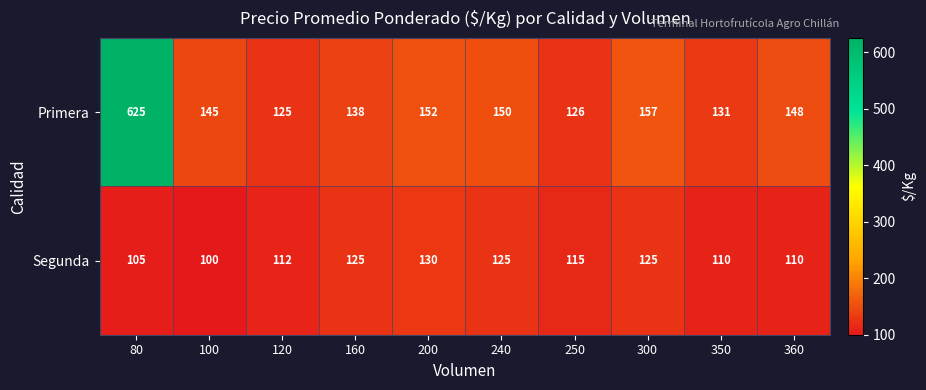

Reading right to left, extract all data points from this chart.

Primera: 360=148	350=131	300=157	250=126	240=150	200=152	160=138	120=125	100=145	80=625
Segunda: 360=110	350=110	300=125	250=115	240=125	200=130	160=125	120=112	100=100	80=105